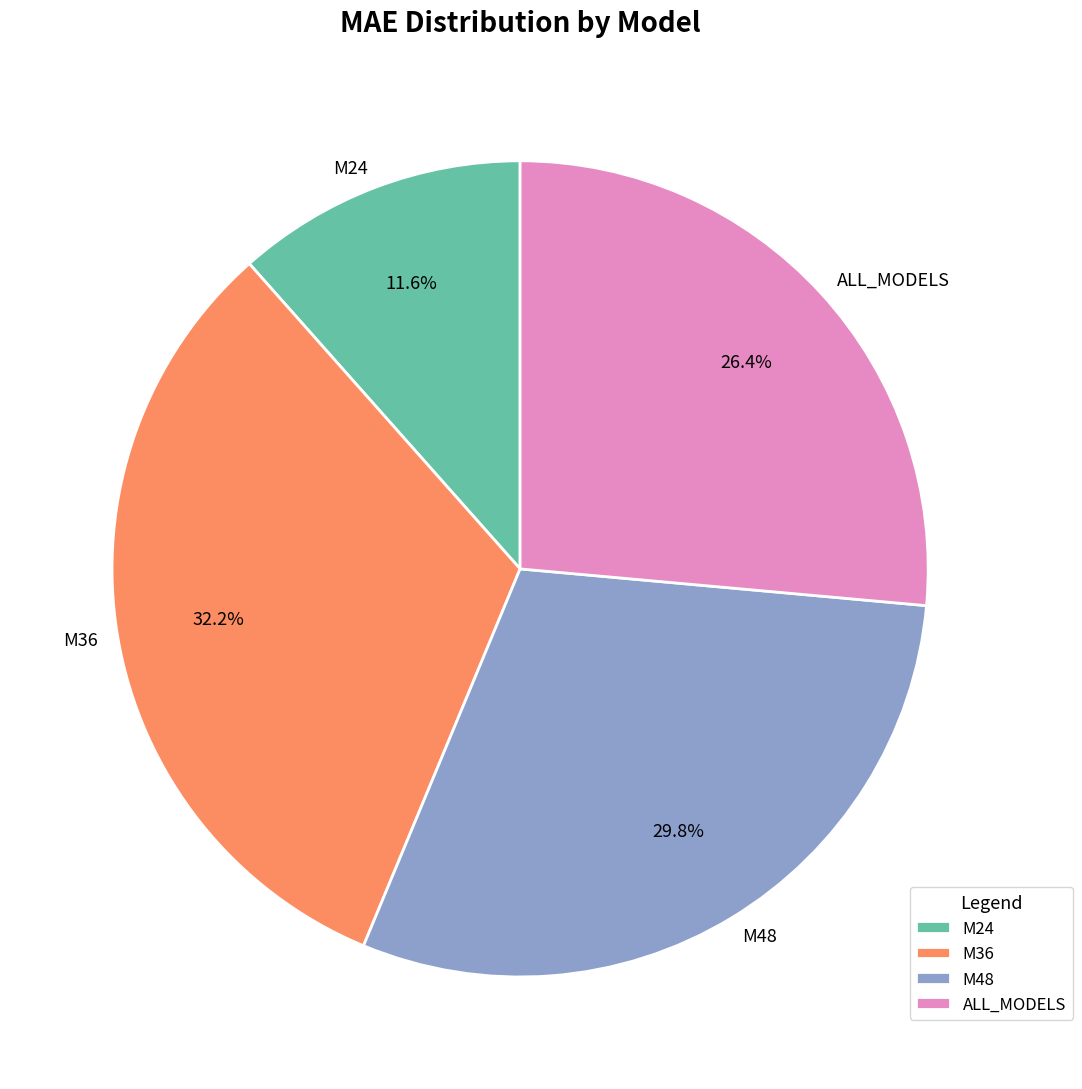

To the nearest percent, what portion does M24 represent?

12%